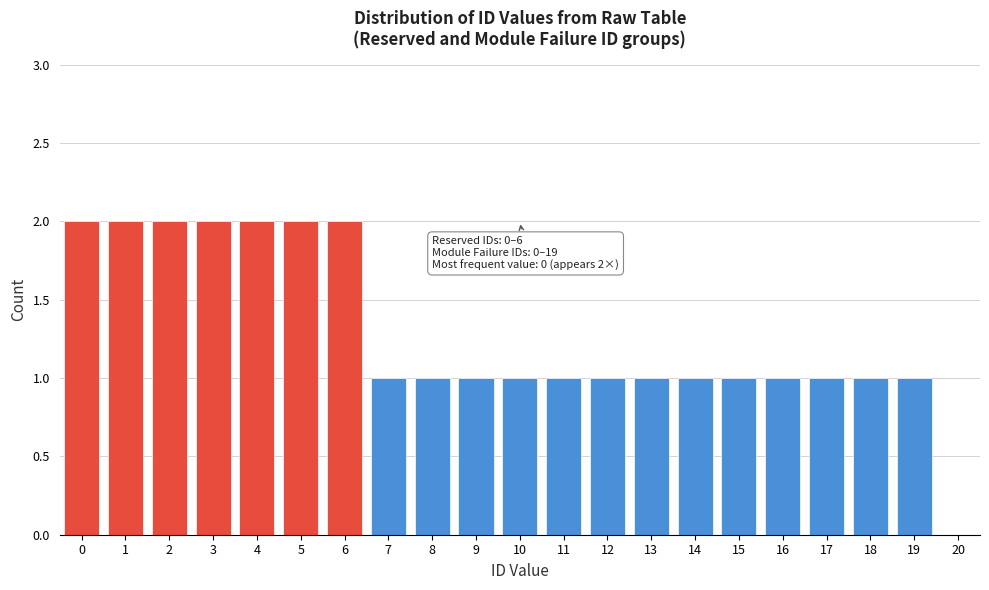

Reading right to left, transcribe all the data shown in this chart.

20=0	19=1	18=1	17=1	16=1	15=1	14=1	13=1	12=1	11=1	10=1	9=1	8=1	7=1	6=2	5=2	4=2	3=2	2=2	1=2	0=2